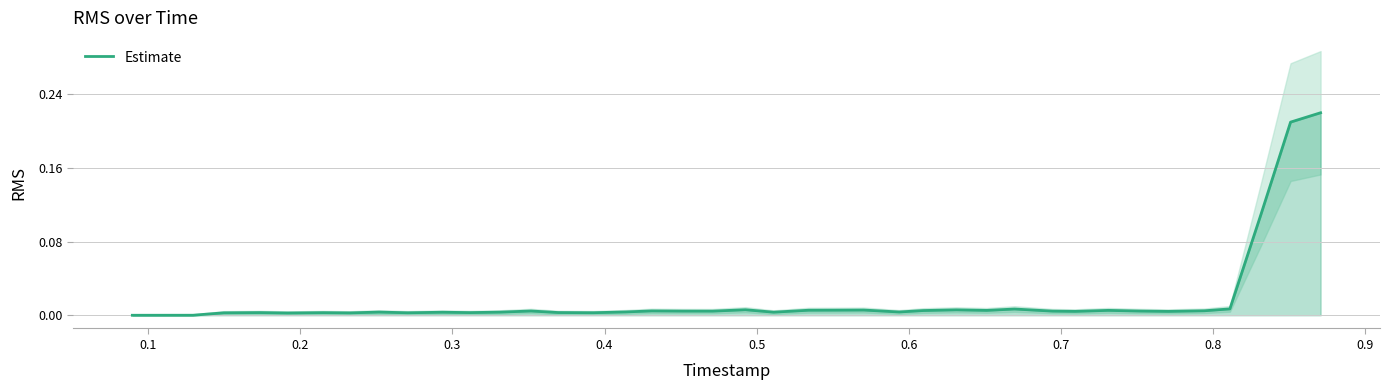

How many data points does each series have?

40